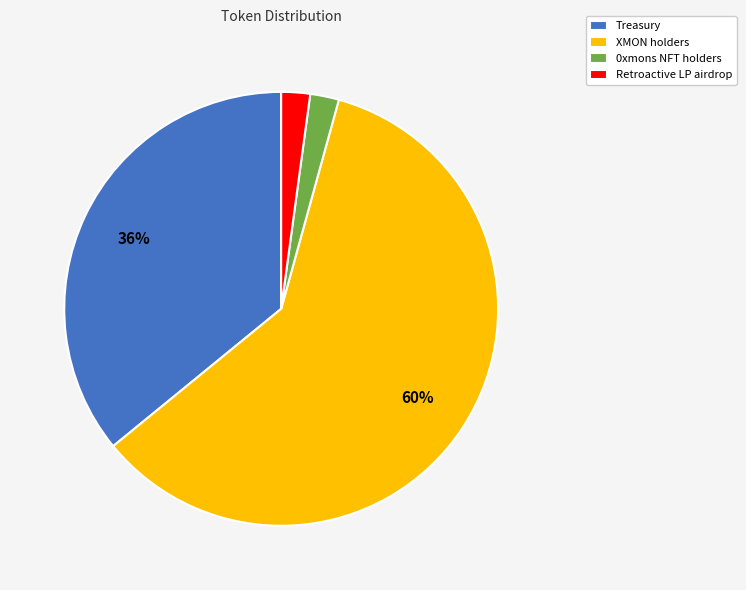

Is it true that XMON holders is 60% of the pie?

True